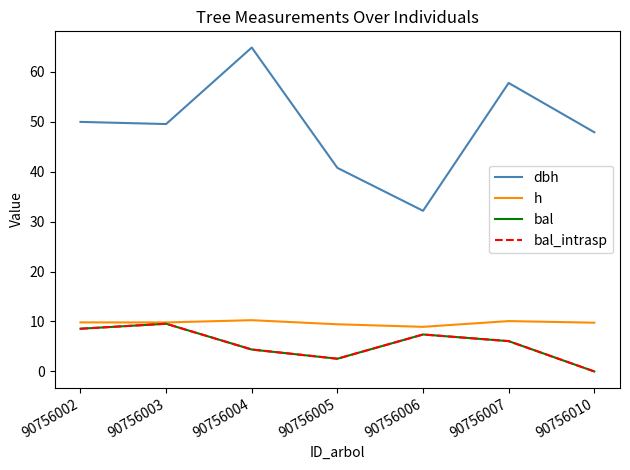

Which category has the lowest value in the bal_intrasp series?

90756010